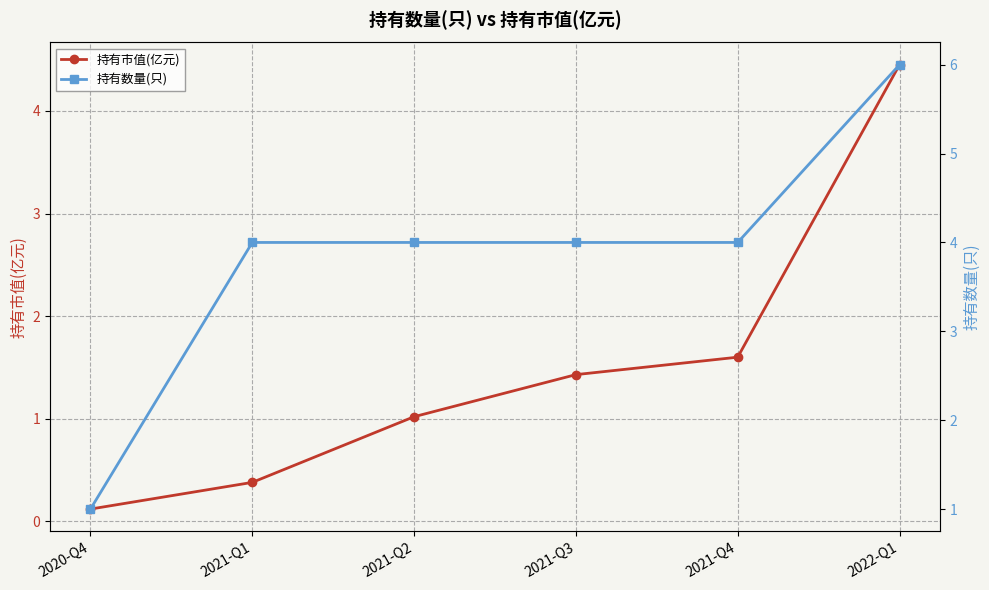

Where does the 持有市值(亿元) series first go above 1?

2021-Q2